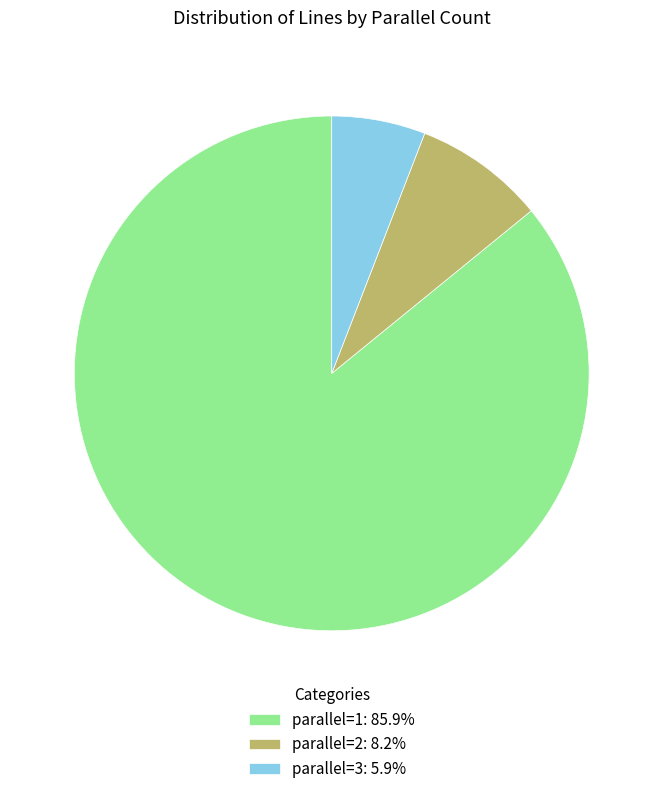

What is the ratio of the value at parallel=2: 8.2% to the value at parallel=3: 5.9%?

1.4